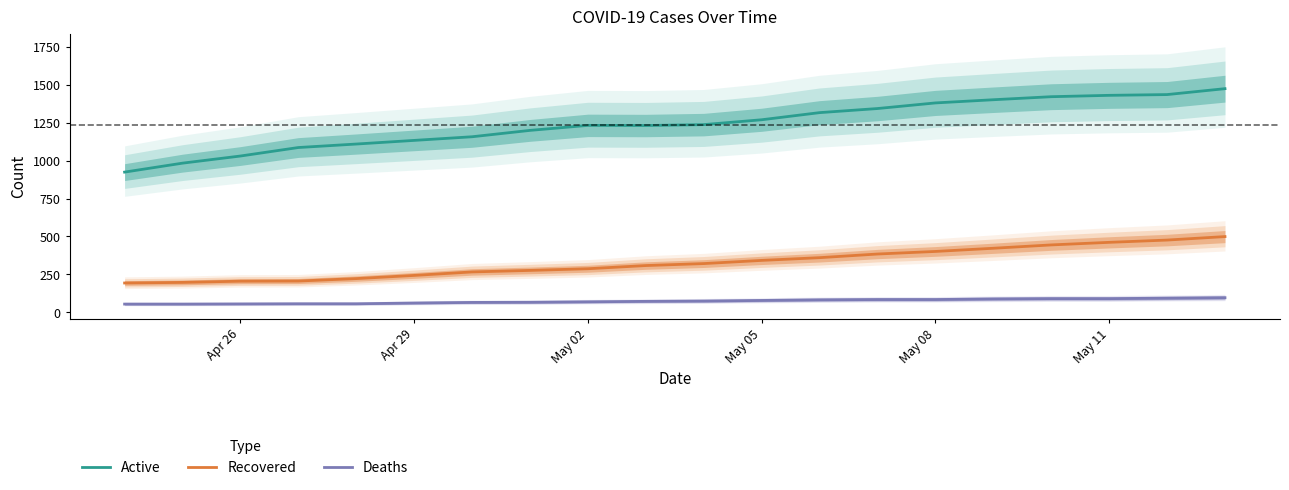

True or false: Active and Recovered intersect in this chart.

False